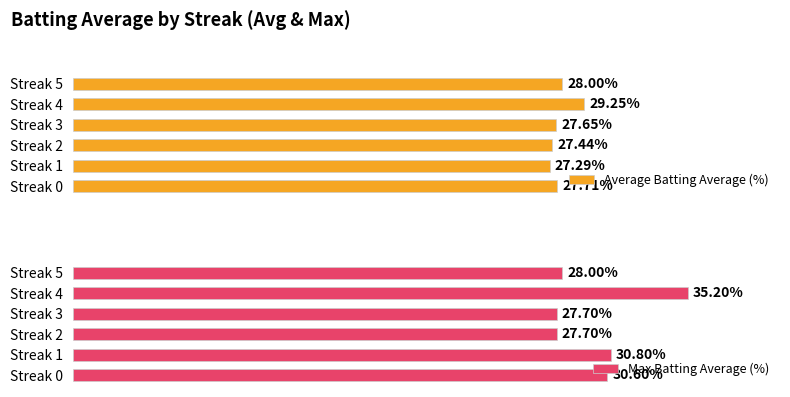

The value of Average Batting Average (%) at Streak 2 is 11.2. True or false?

False